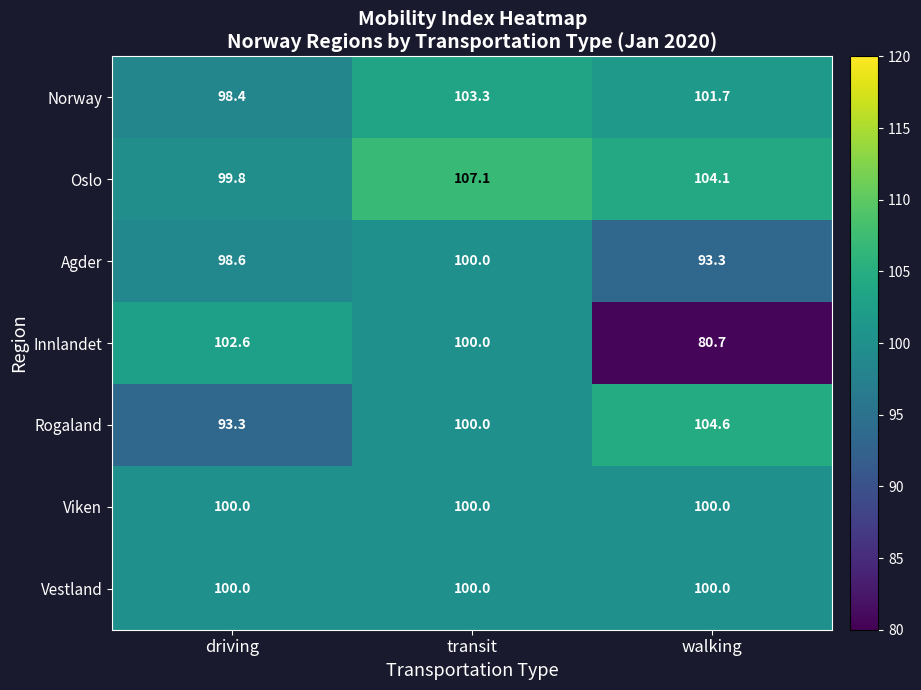

What is the total value across all series at walking?

684.4